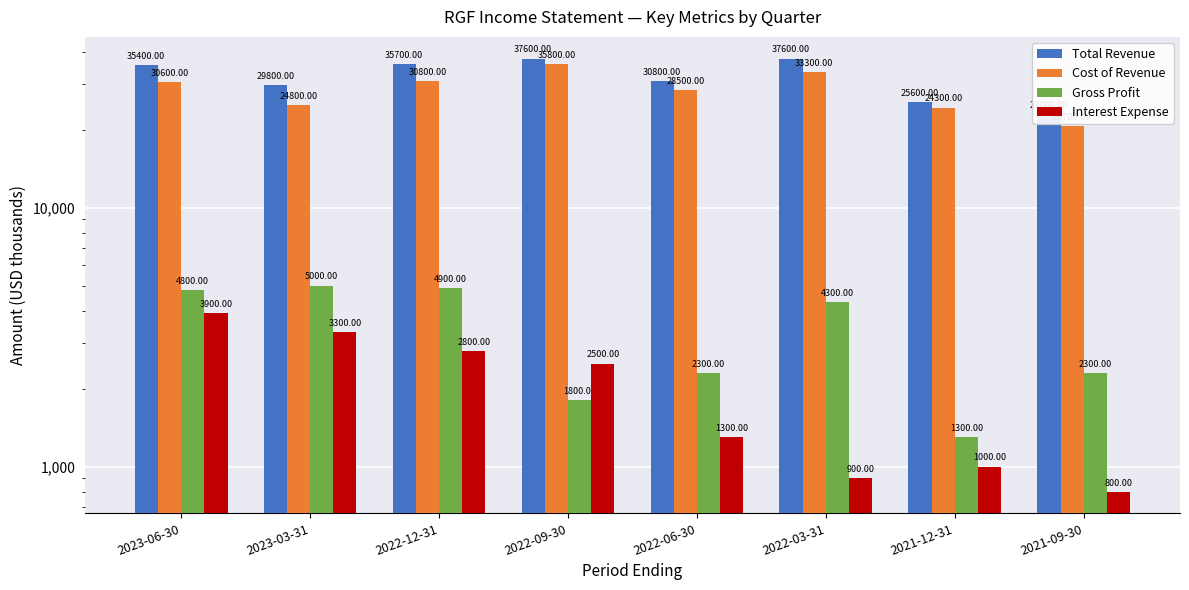

At which category is the sum across all series the highest?

2022-09-30